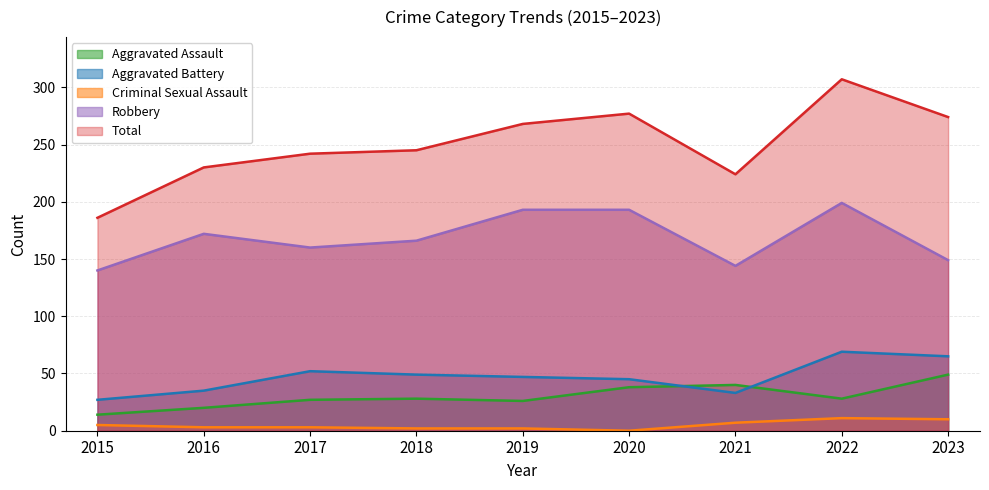

Rank the categories by Criminal Sexual Assault value from highest to lowest.

2022, 2023, 2021, 2015, 2016, 2017, 2018, 2019, 2020